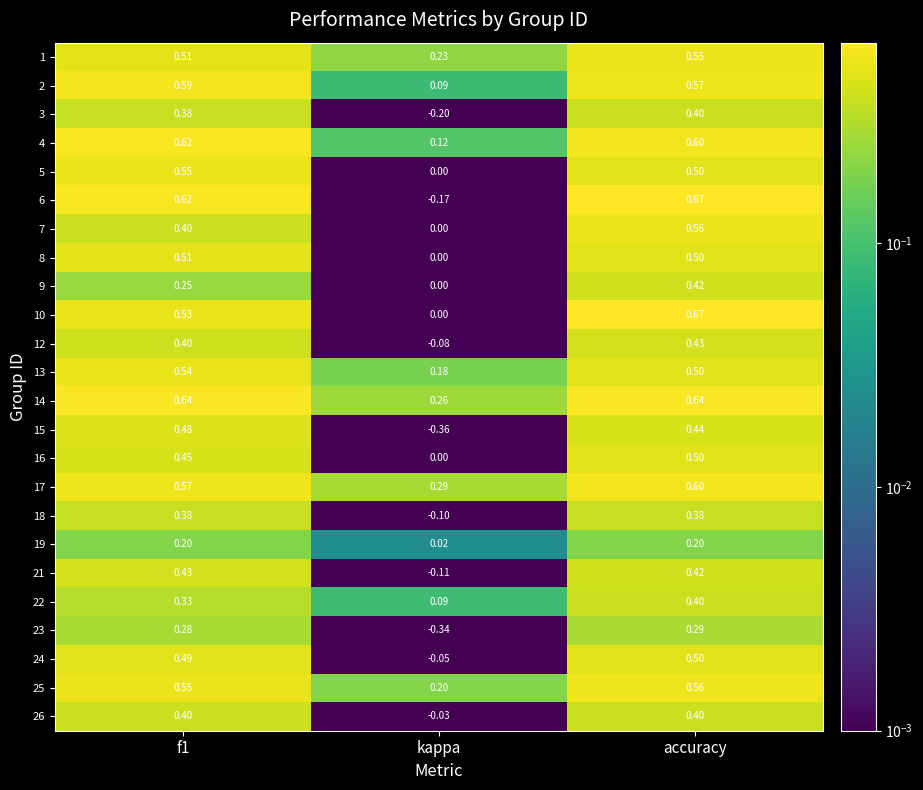

At which category does the chart reach its minimum across all series?

kappa